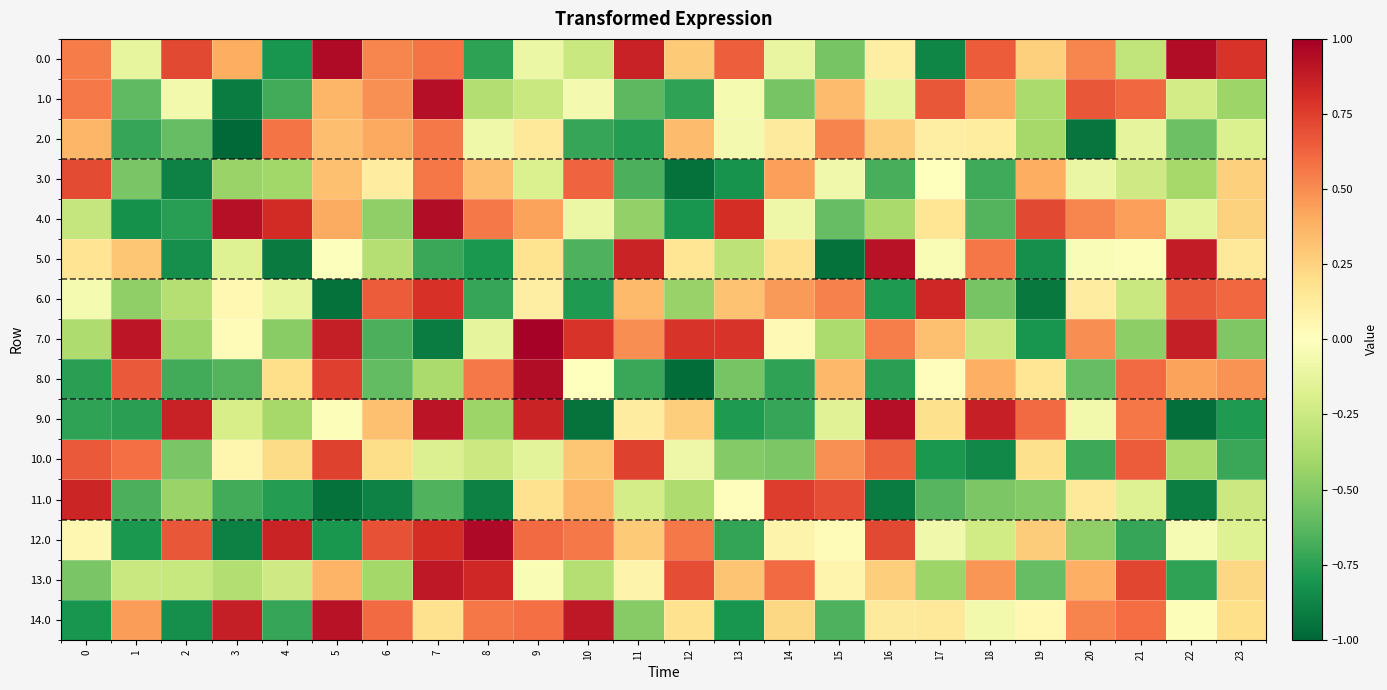

At which category is the sum across all series the highest?

7